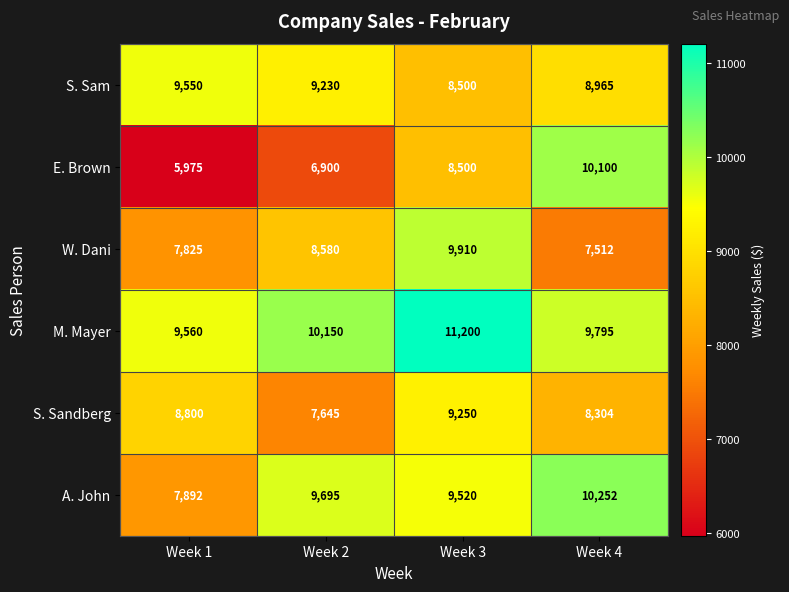

Read the E. Brown value at Week 1, to the nearest 100.

6000